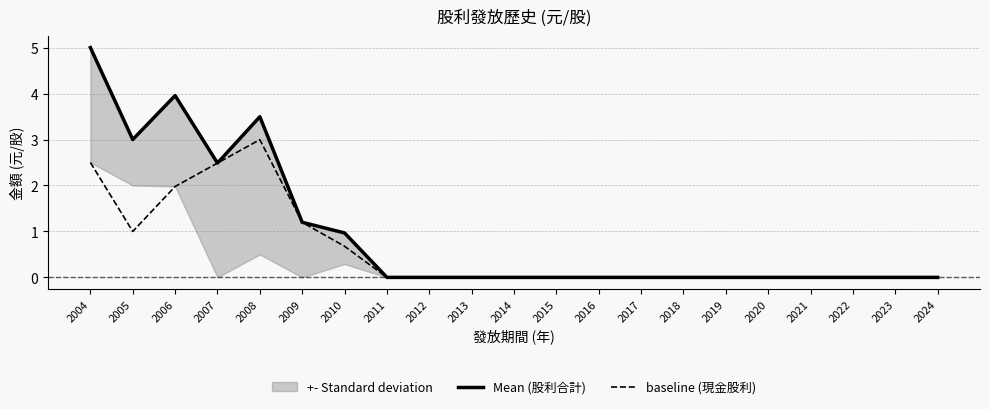

What is the maximum value shown in the chart?

5.0